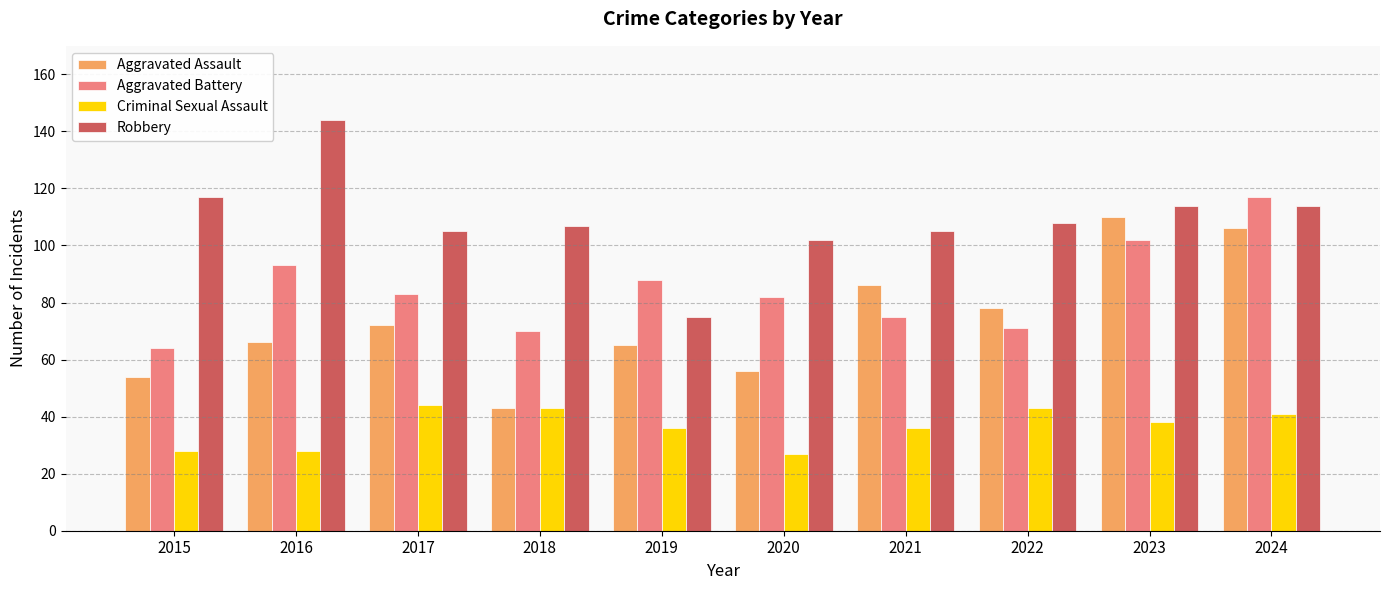

What is the difference between the Robbery values at 2017 and 2015?

12